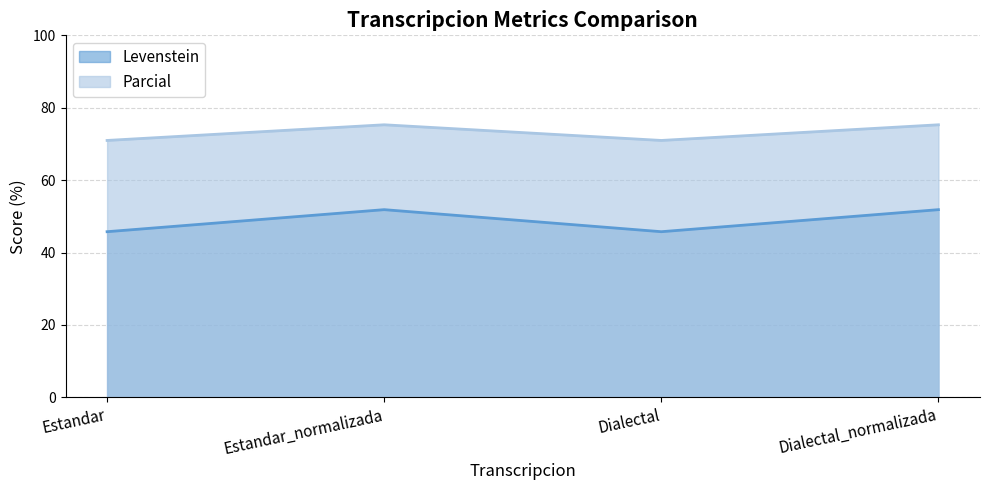

How many interior local valleys does the Levenstein series have?

1